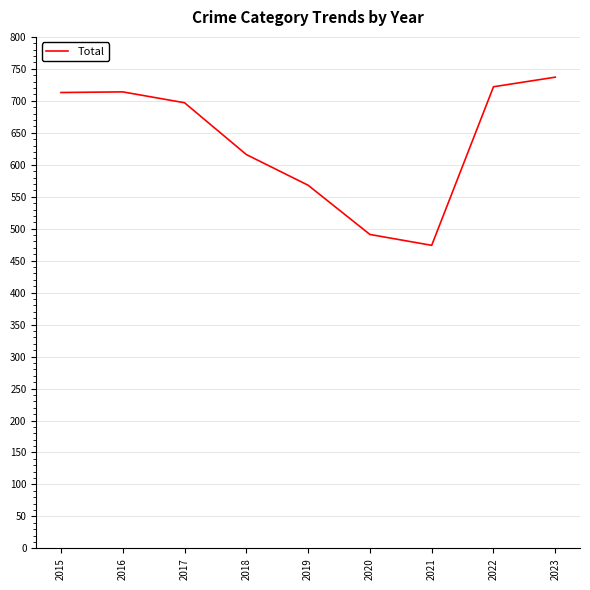

What is the maximum value shown in the chart?

737